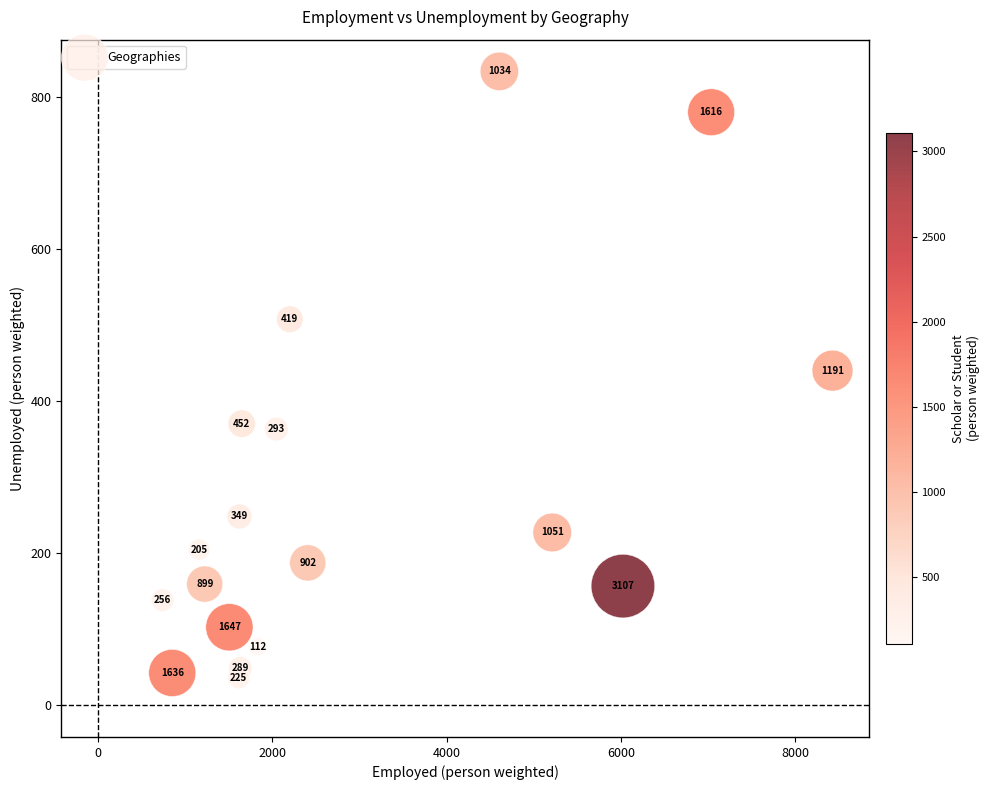

What is the range of X values (max minus min)?

7681.5